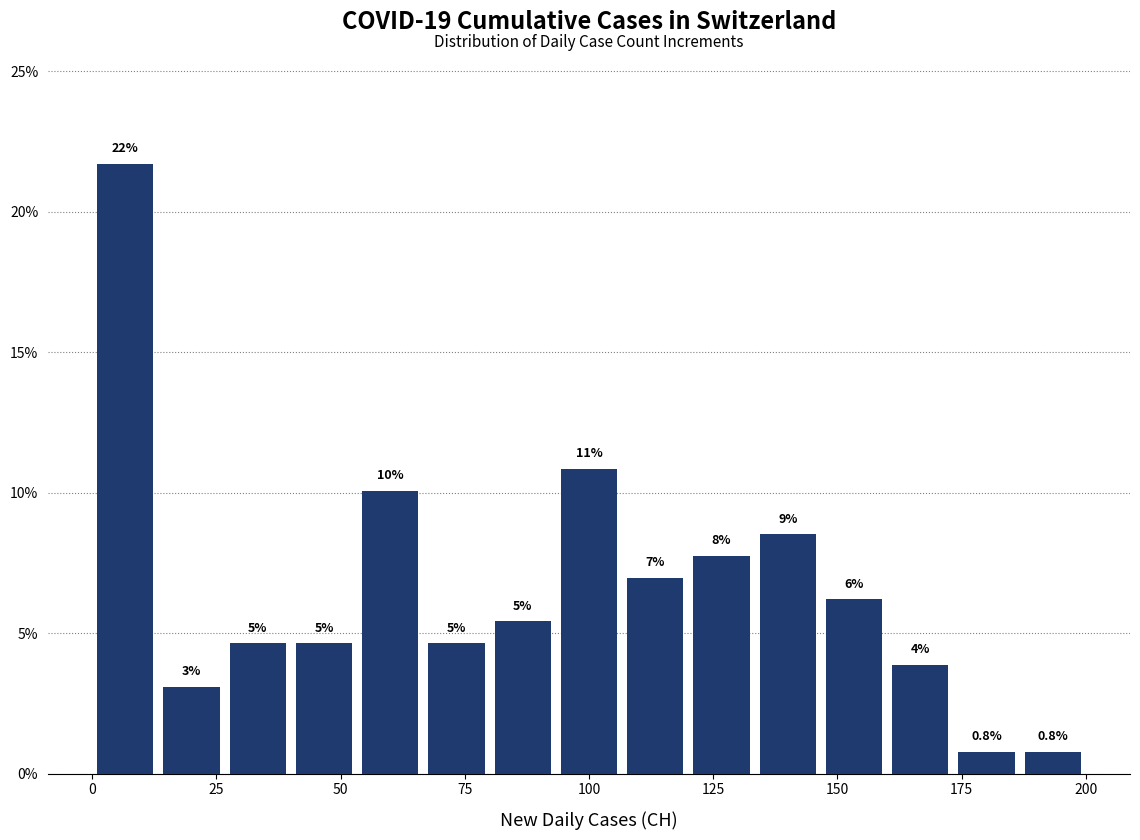

Around what value on the x-axis is the tallest bar? Give the approximate position of its centre, as read against the axis.

5